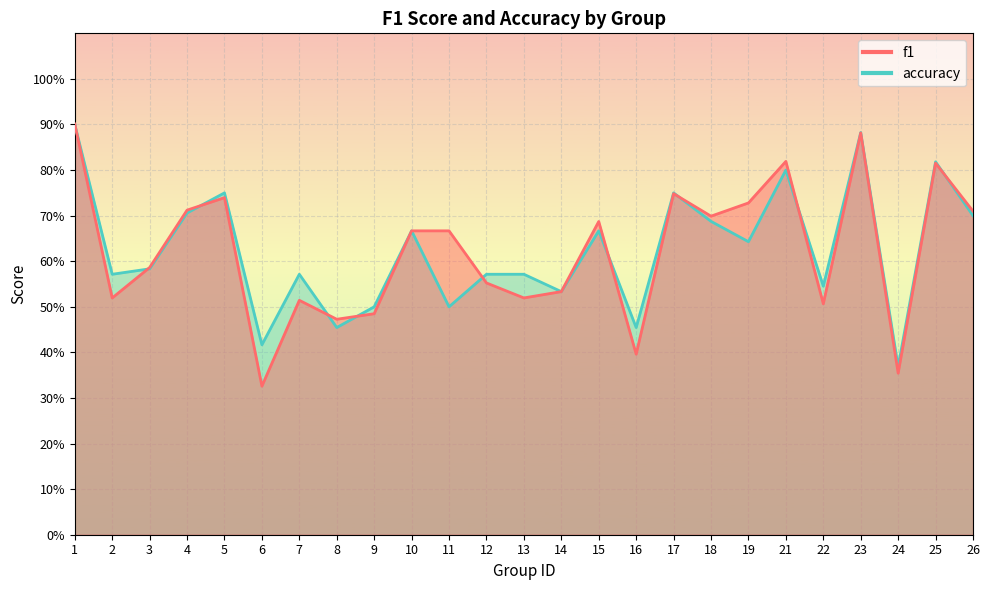

What is the total value across all series at 9?

1.0